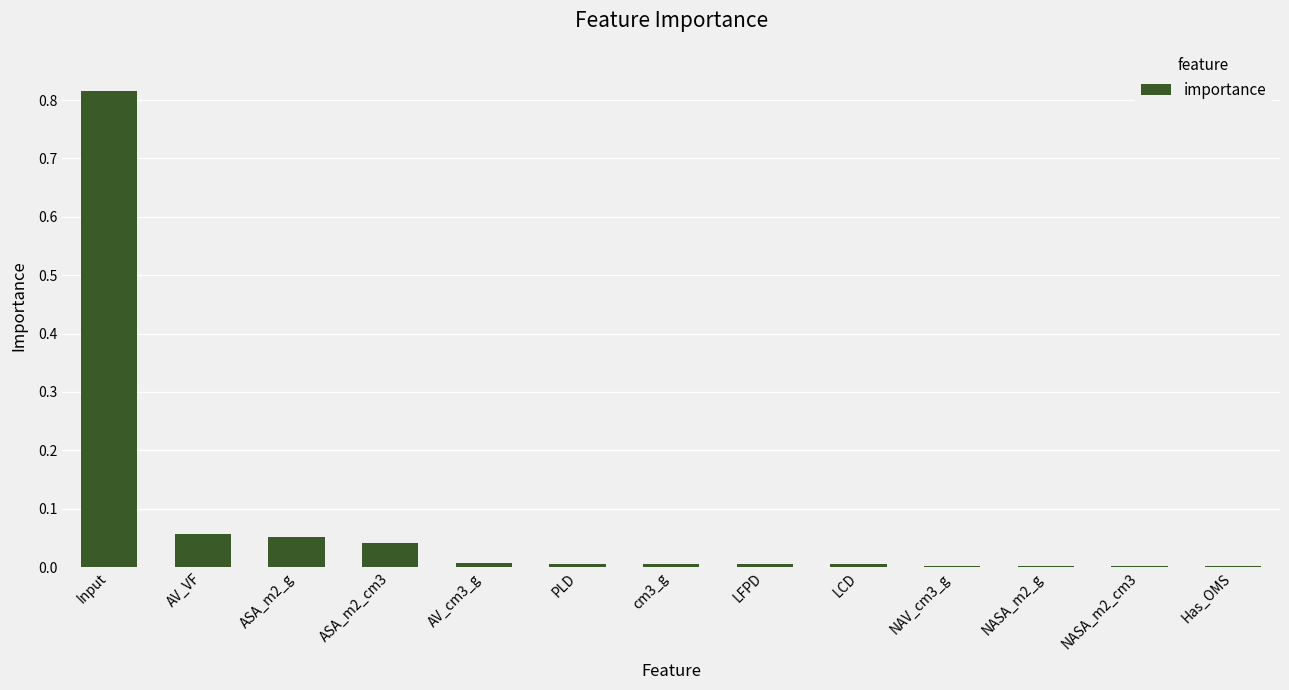

What is the sum of all values?

1.0